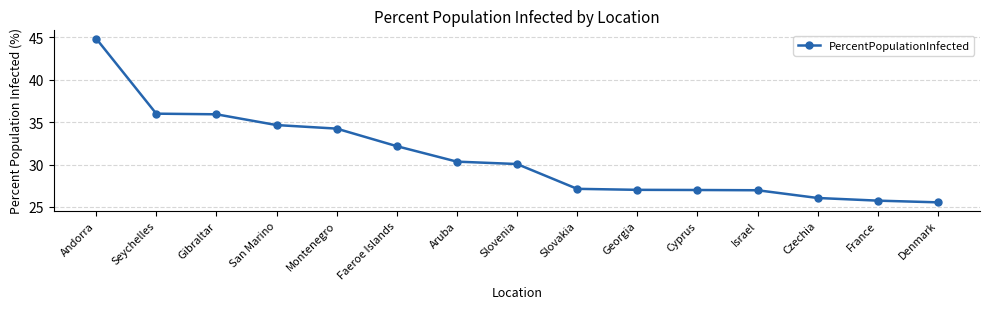

What is the approximate value at Cyprus?

27.0